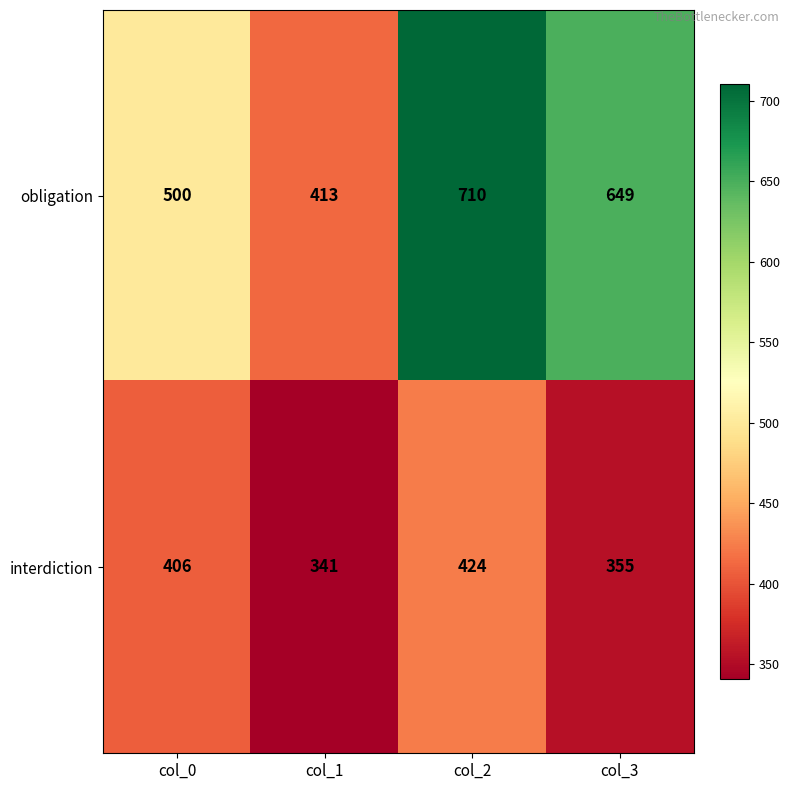

What is the greatest value displayed?

710